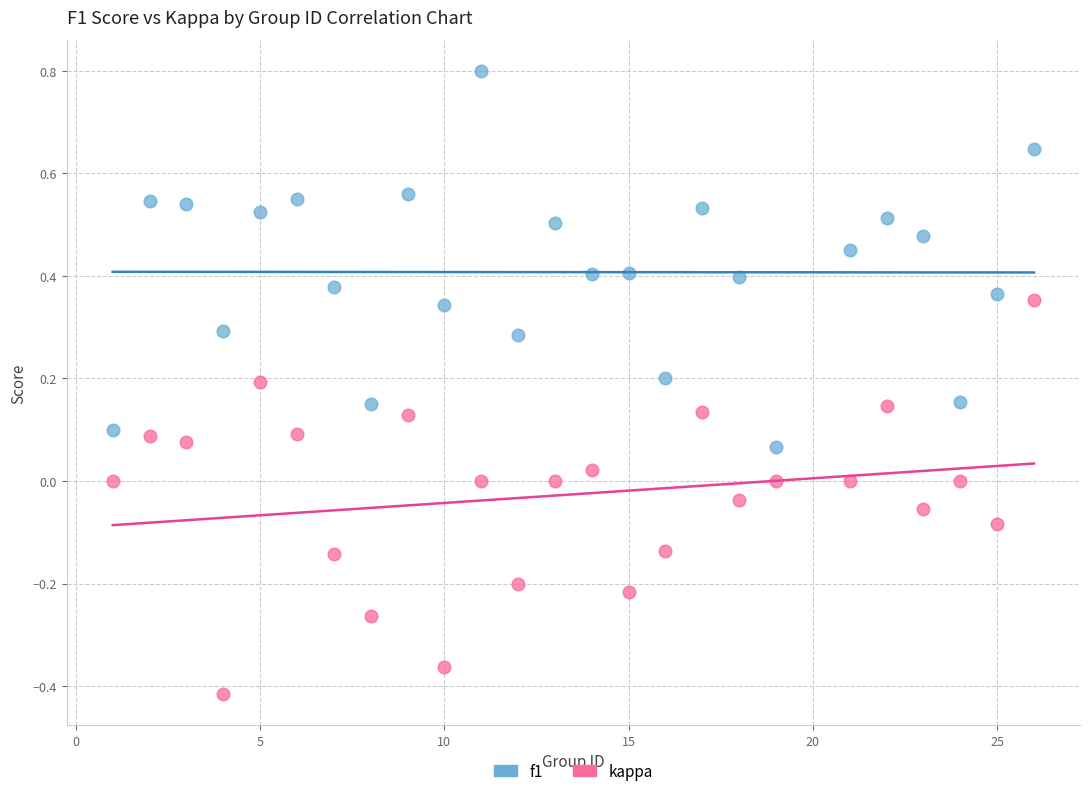

What are all the series names shown in the legend?

f1, kappa